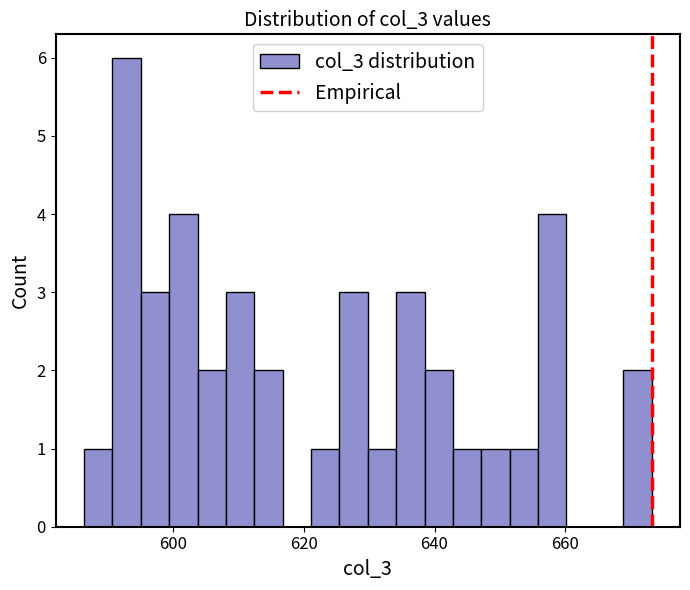

Around what value on the x-axis is the tallest bar? Give the approximate position of its centre, as read against the axis.

592